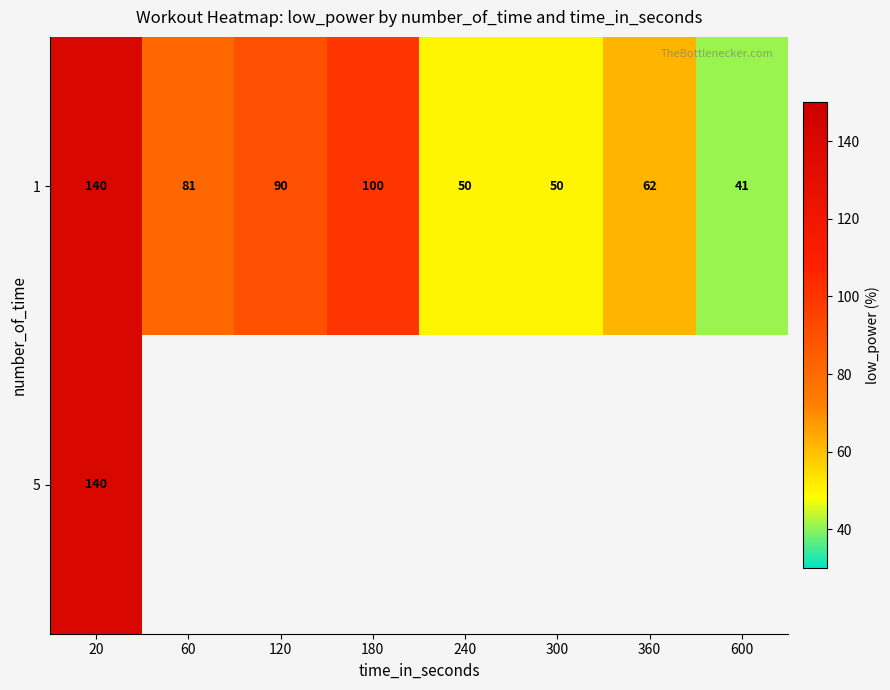

True or false: 1 has a value of 62 at 360.

True